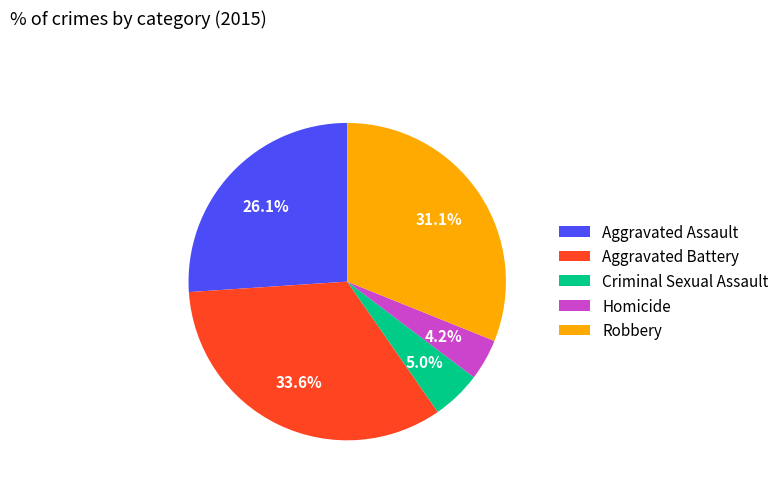

Rank the categories by value from lowest to highest.

Homicide, Criminal Sexual Assault, Aggravated Assault, Robbery, Aggravated Battery